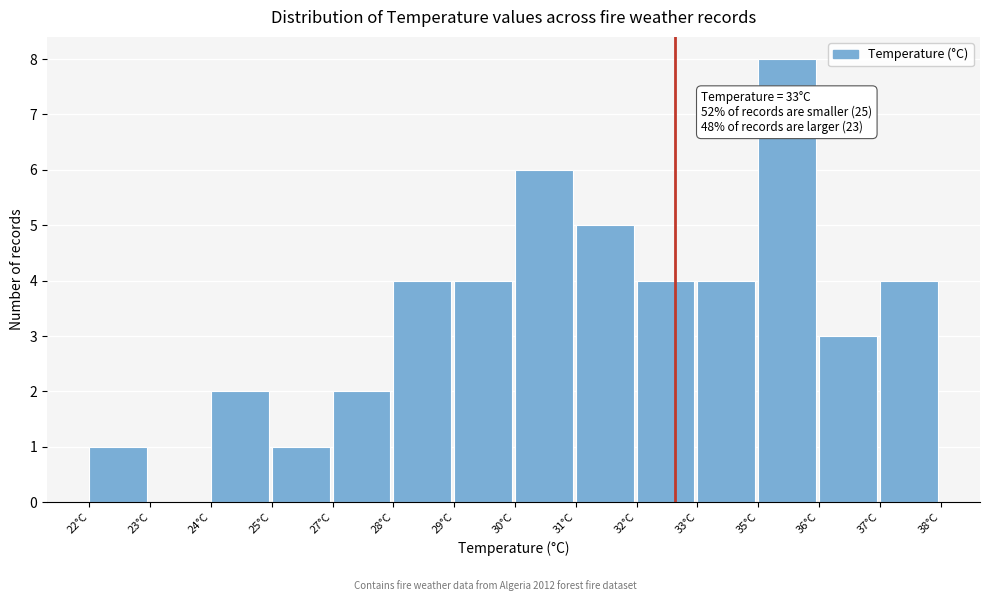

Reading left to right, extract all data points from this chart.

22°C=1	23°C=0	24°C=2	25°C=1	27°C=2	28°C=4	29°C=4	30°C=6	31°C=5	32°C=4	33°C=4	35°C=8	36°C=3	37°C=4